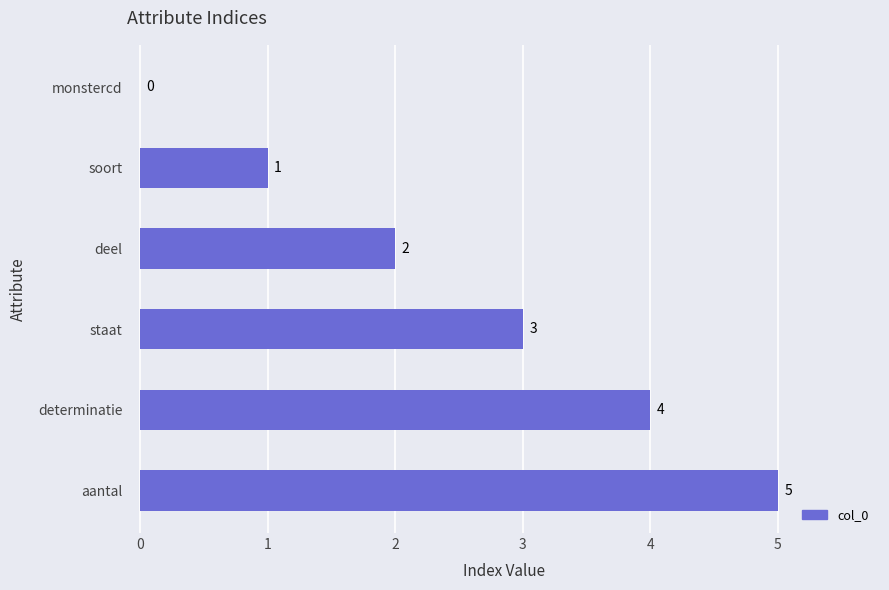

Between aantal and determinatie, which is larger?

aantal